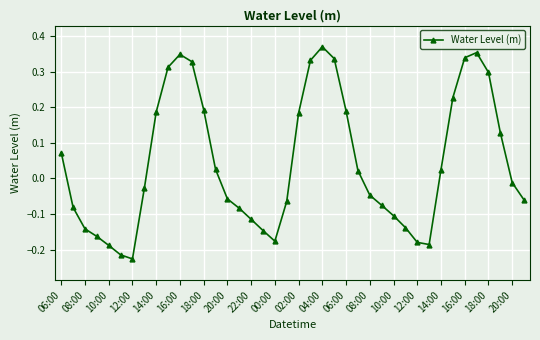

How many positive values are there?

19